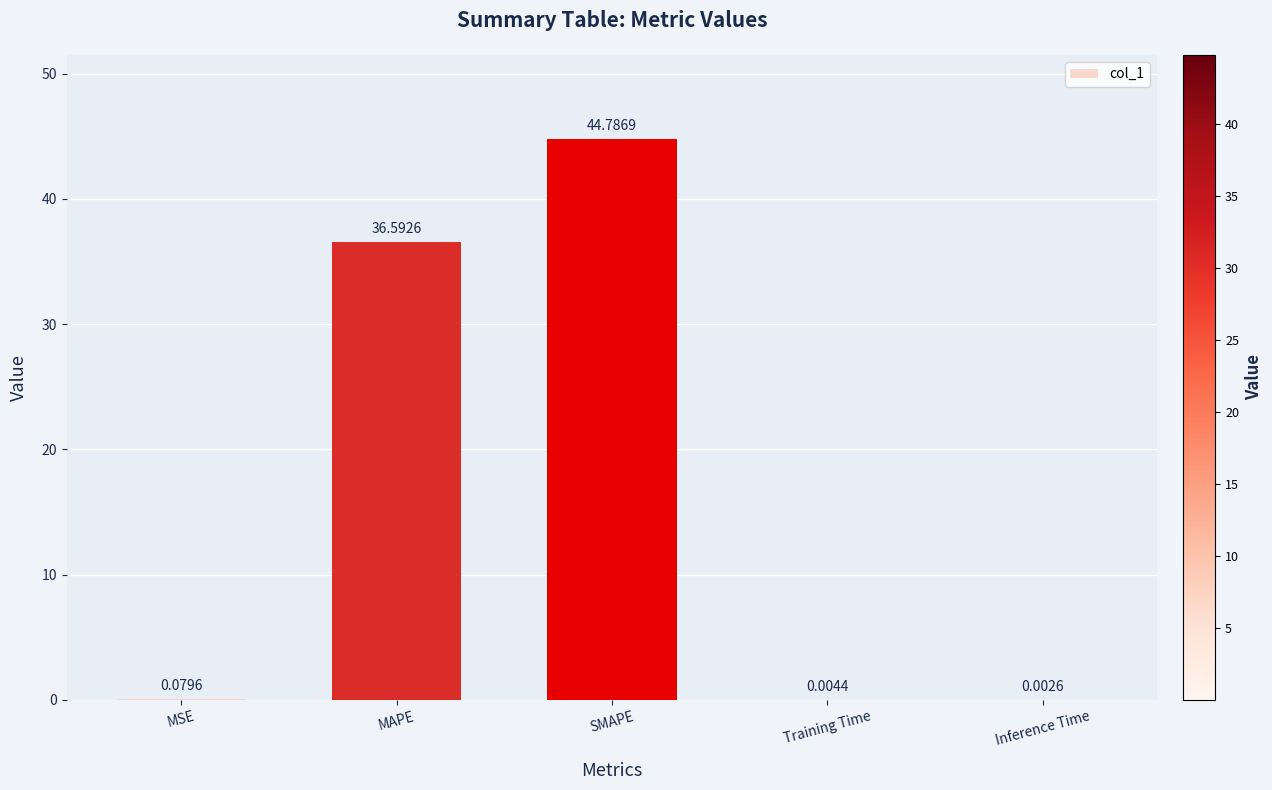

At which category does the chart reach its peak across all series?

SMAPE